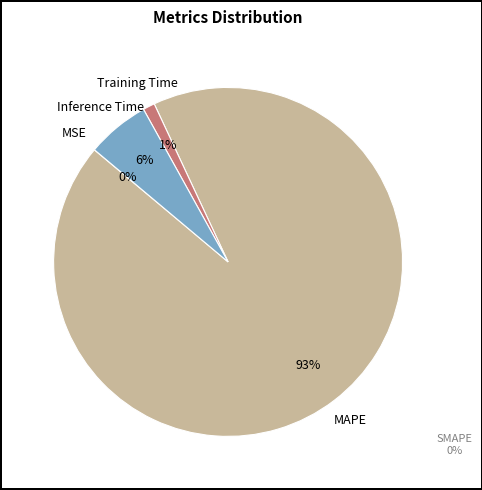

Which slice is the largest?

MAPE